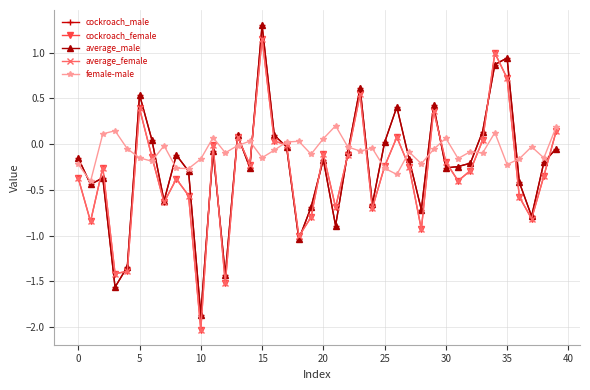

What is the minimum value shown in the chart?

-2.0